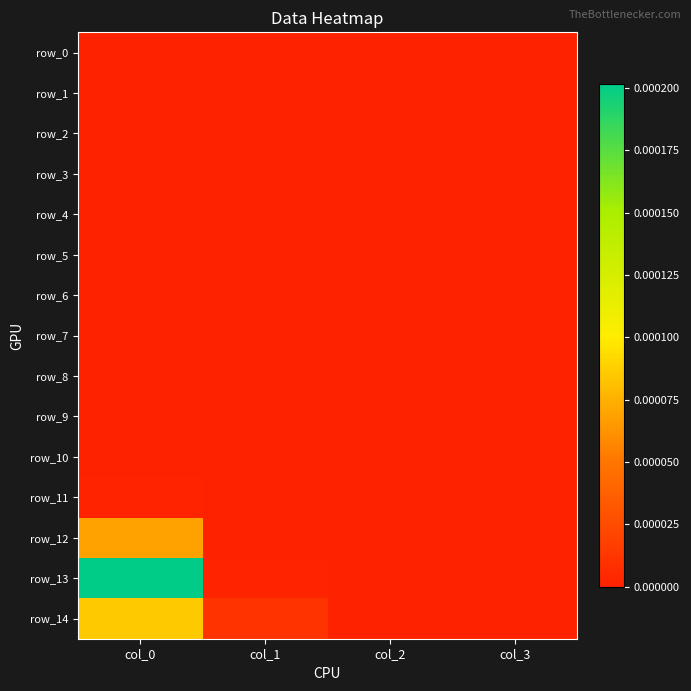

At col_2, list the series in order from largest to smallest.

row_14, row_0, row_1, row_2, row_3, row_4, row_5, row_6, row_7, row_8, row_9, row_10, row_11, row_12, row_13